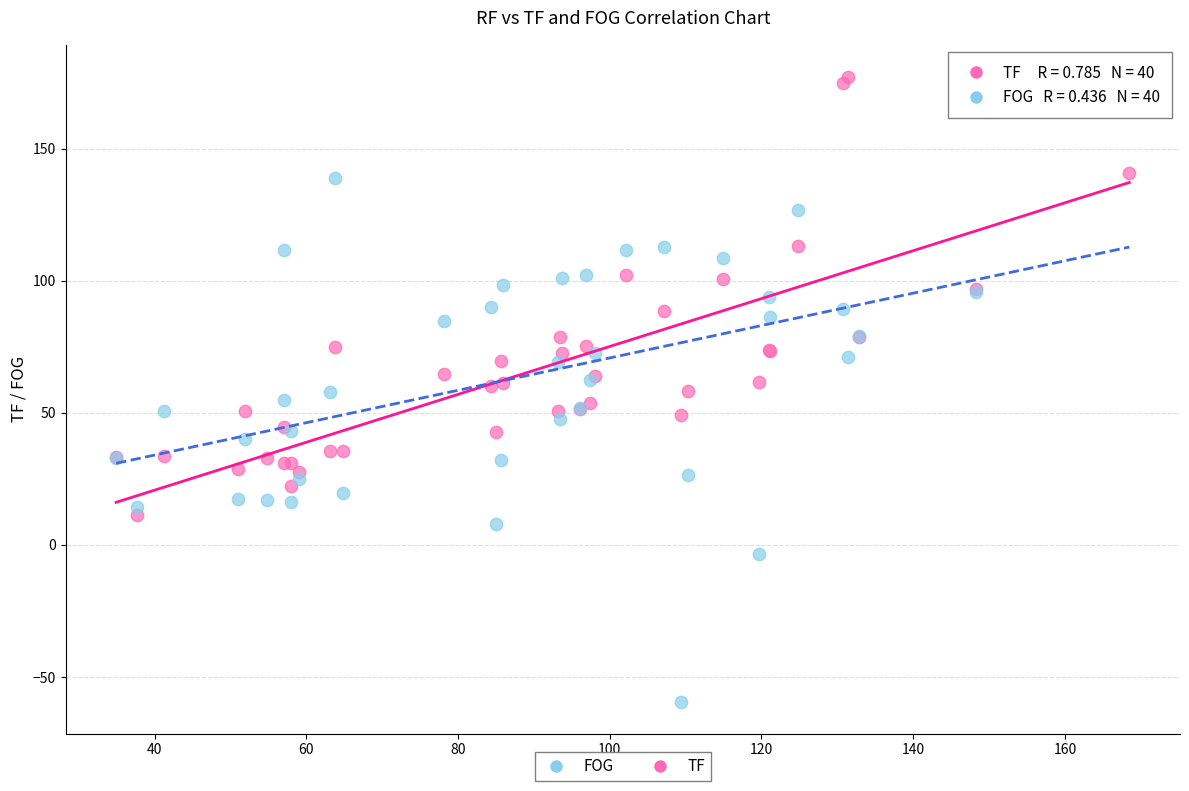

Which series has the largest Y range (max minus min)?

FOG